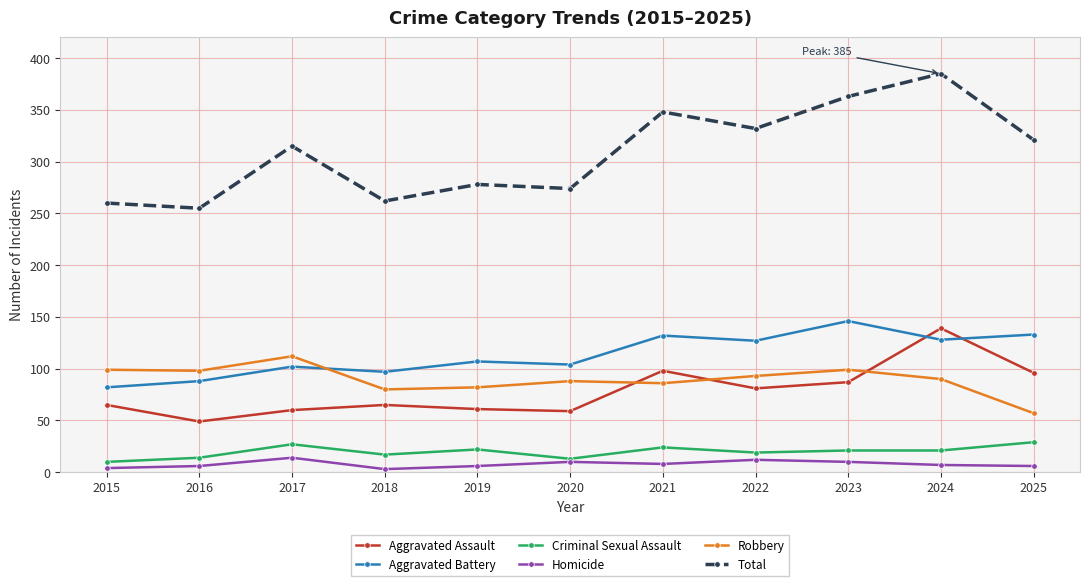

True or false: Total and Criminal Sexual Assault intersect in this chart.

False